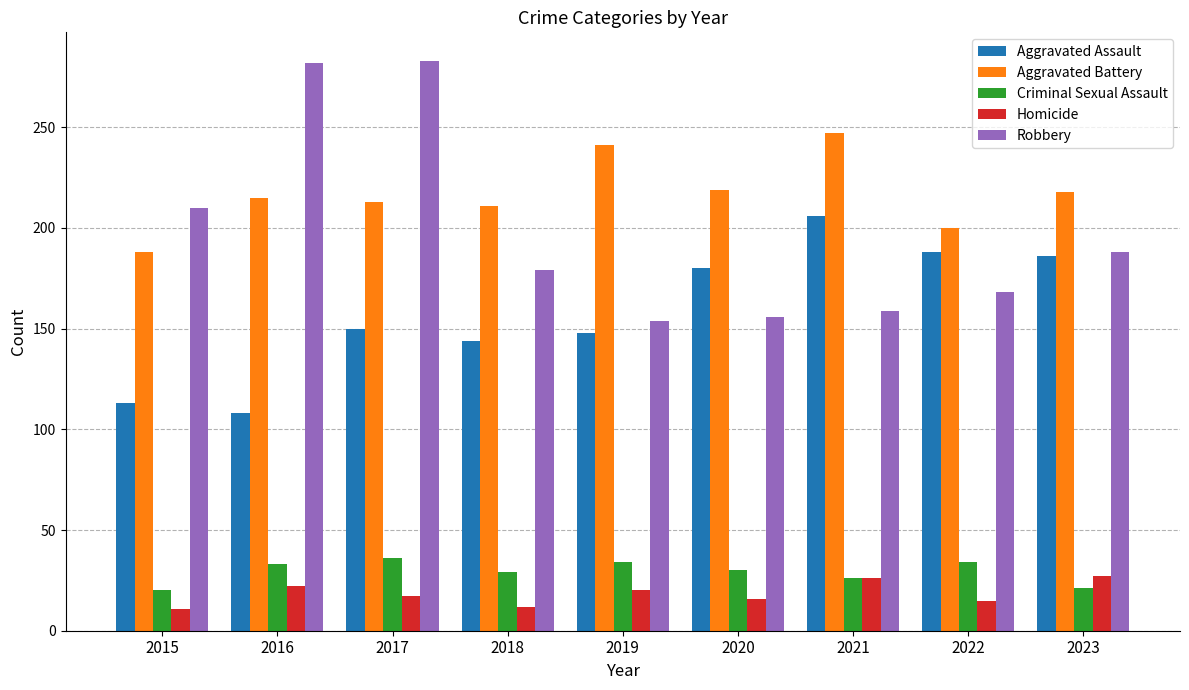

Is the value of Aggravated Battery at 2020 greater than the value of Homicide at 2018?

Yes